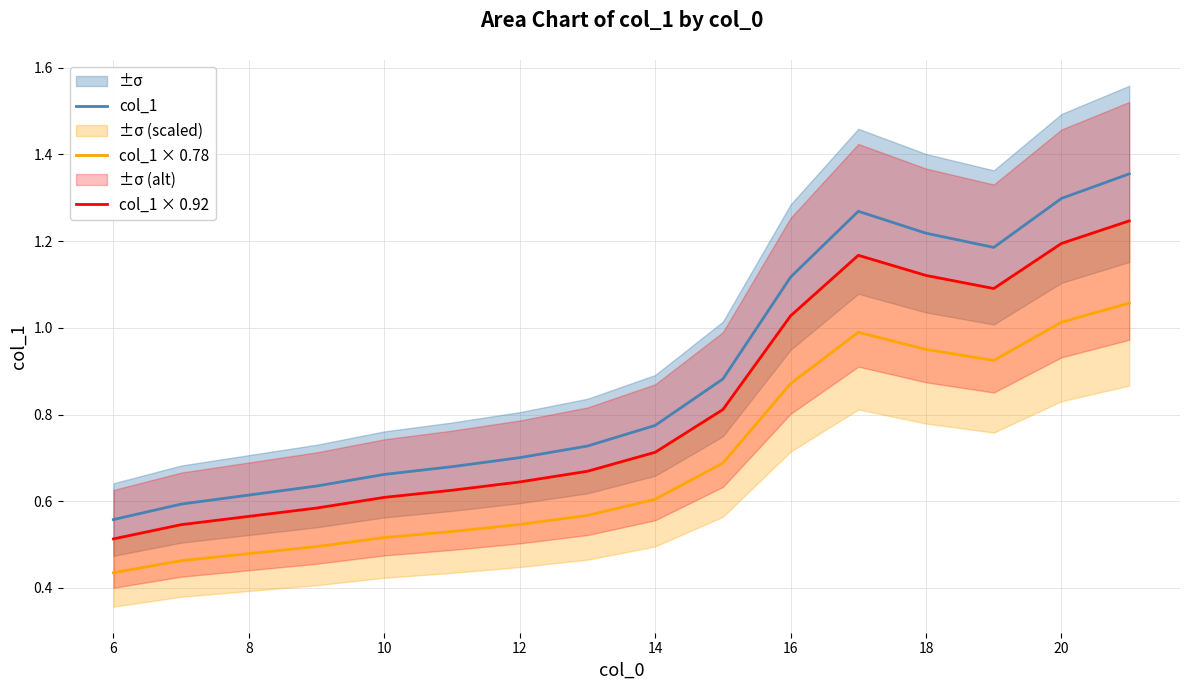

The value of col_1 at 12 is 0.3. True or false?

False